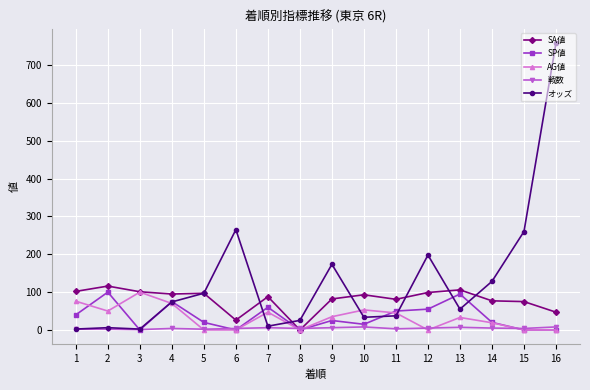

Which series has the largest total across all categories?

オッズ